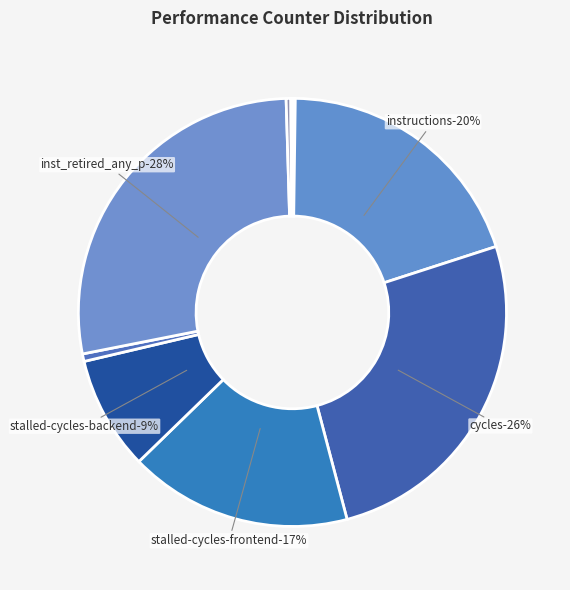

What is the change in value from cache-references to dtlb_misses_walk_cycles?

+1800776